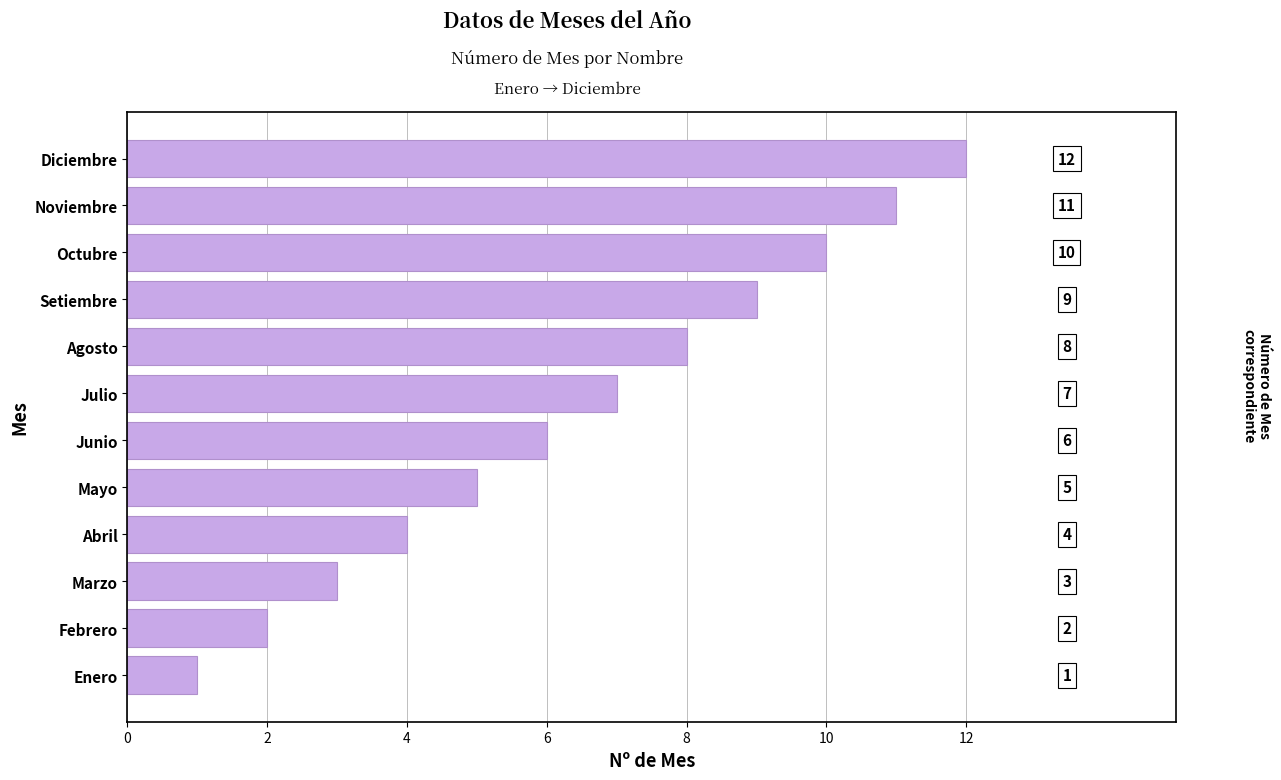

What is the greatest value displayed?

12